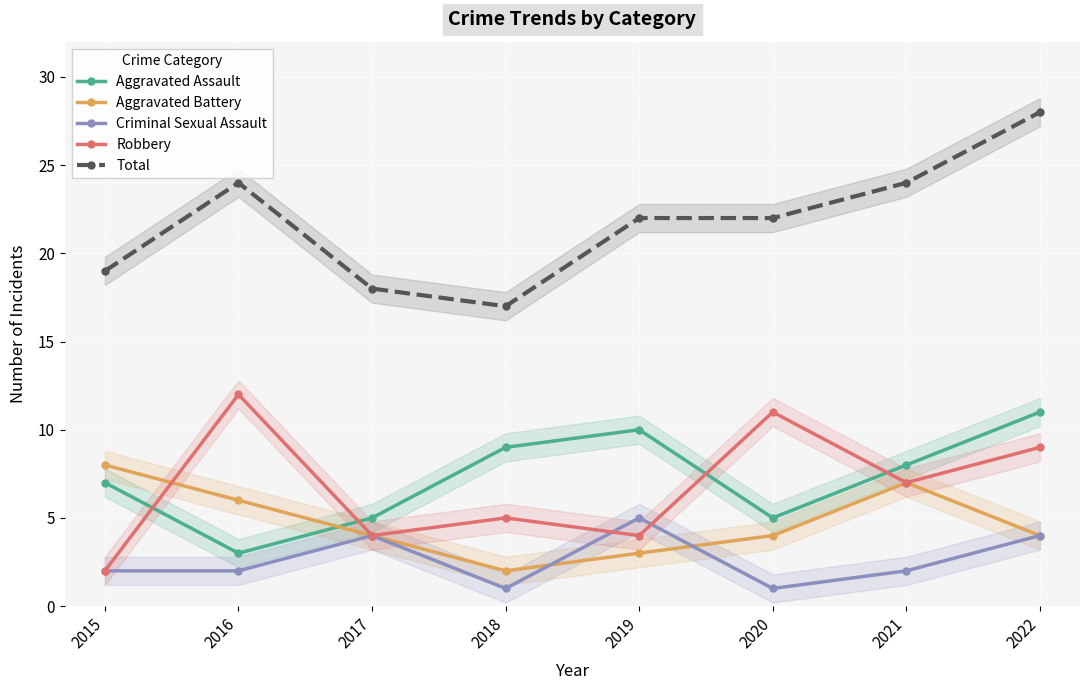

Between 2017 and 2021, which series saw the biggest shift?

Total